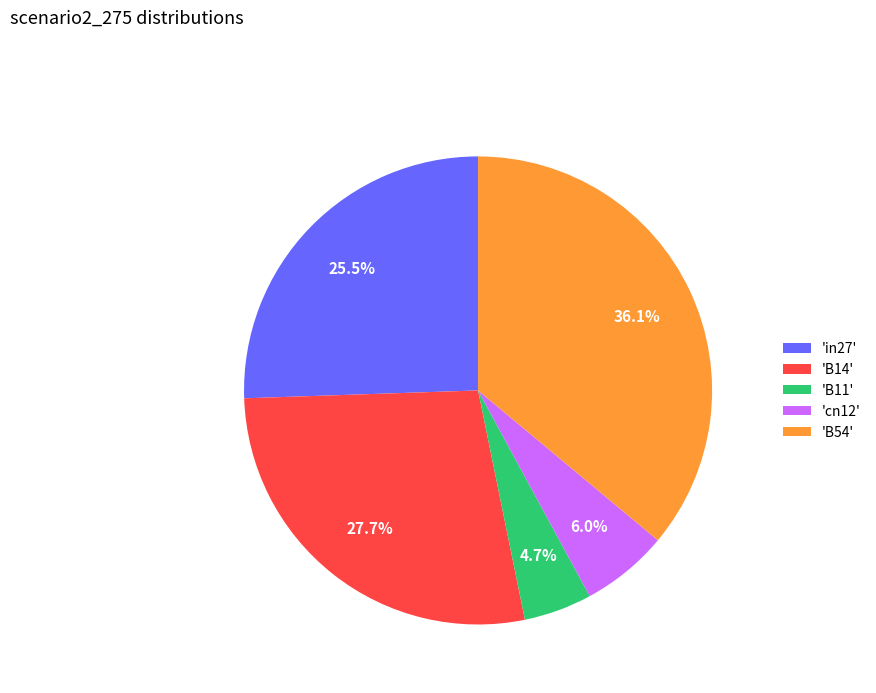

Rank the categories by value from highest to lowest.

'B54', 'B14', 'in27', 'cn12', 'B11'